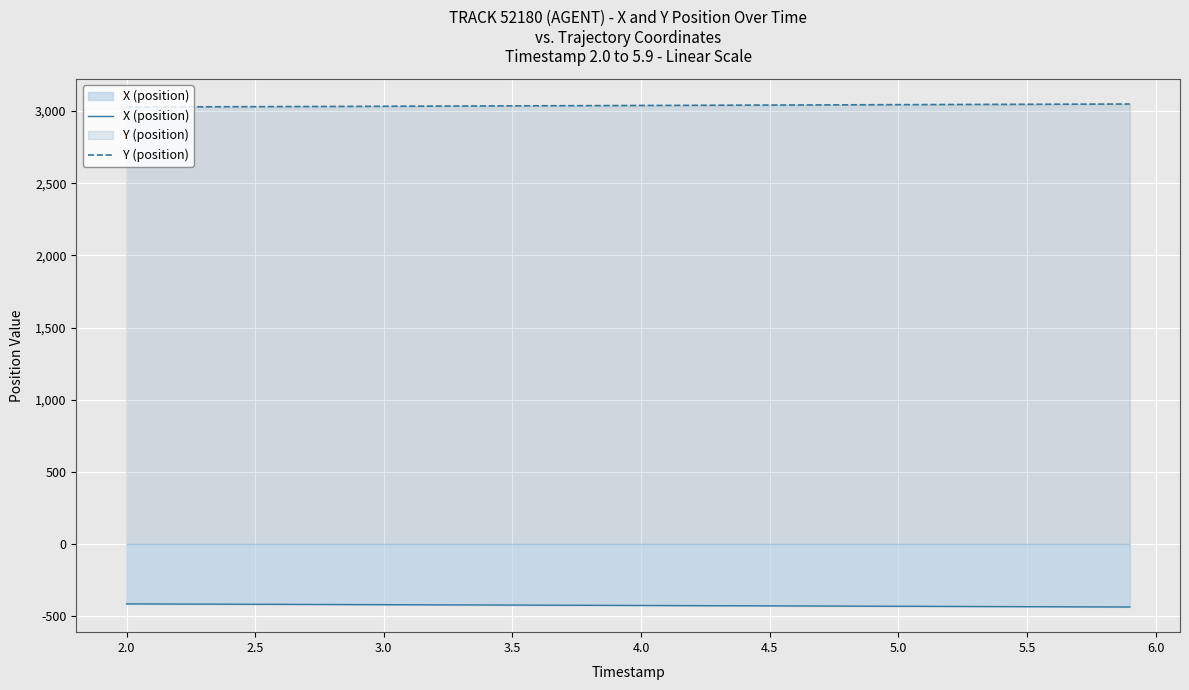

Rank the series at 5.0 from lowest to highest value.

X (position), Y (position)